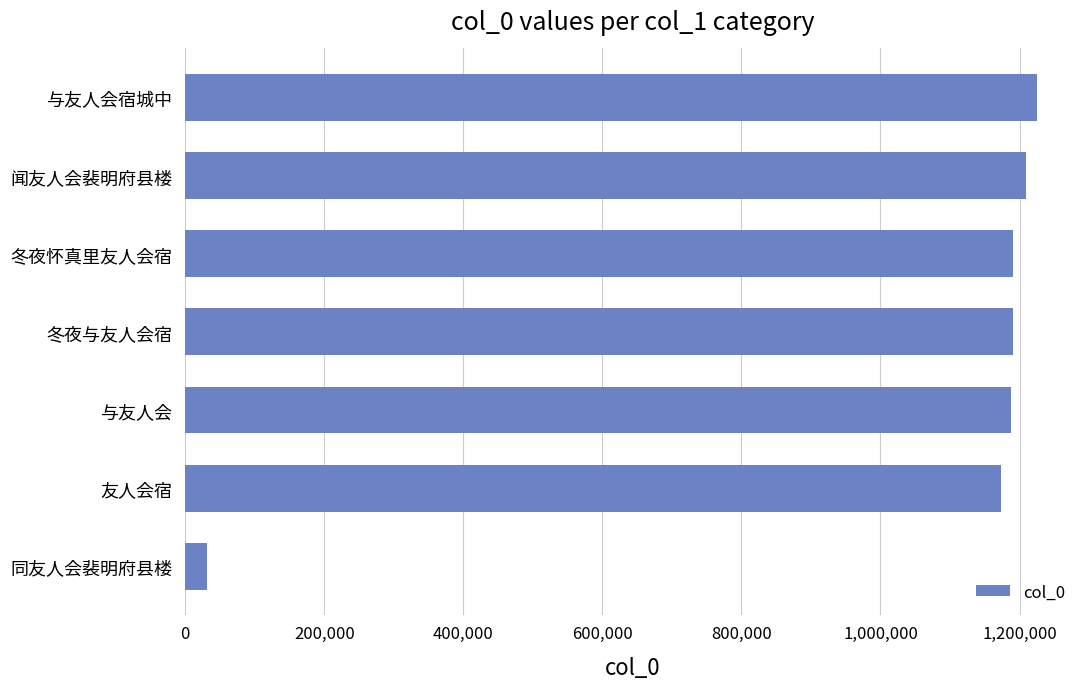

Which has a higher value, 与友人会宿城中 or 与友人会?

与友人会宿城中